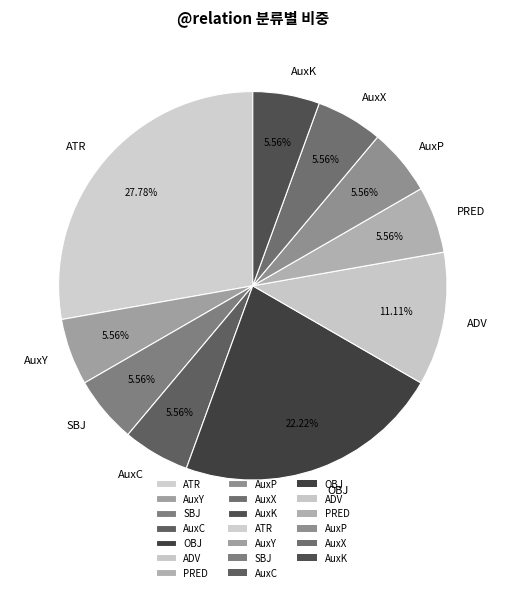

What is the largest slice in the pie chart?

ATR